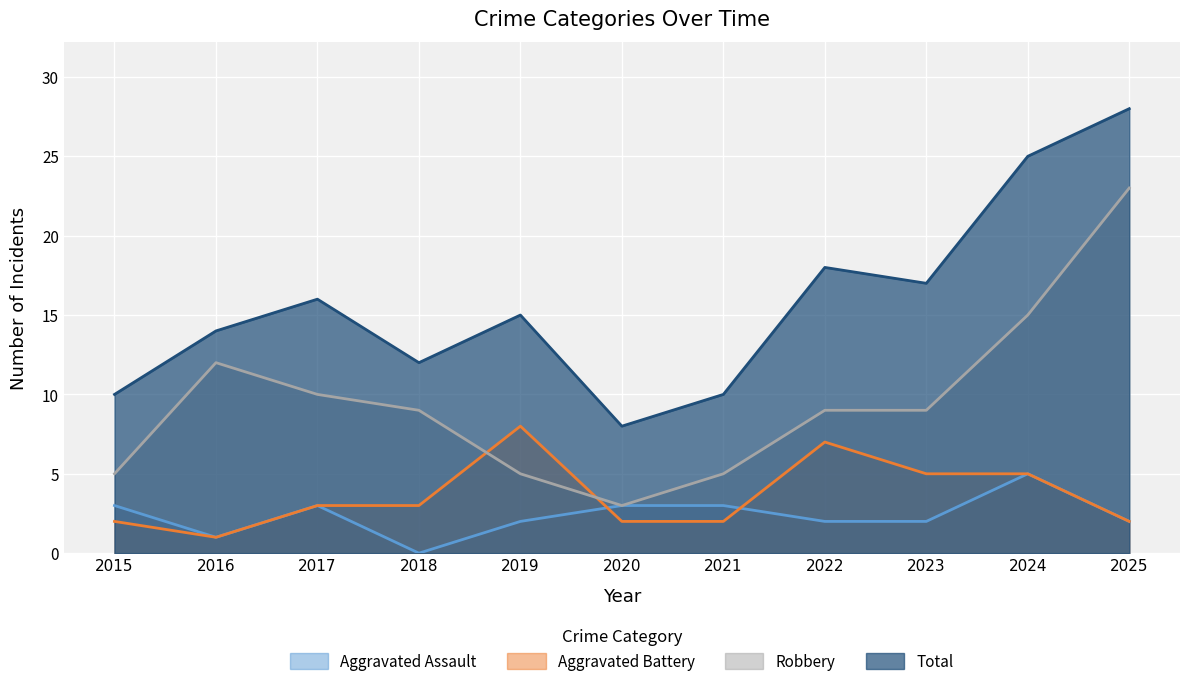

The Aggravated Battery series shows 3 at 2023. True or false?

False